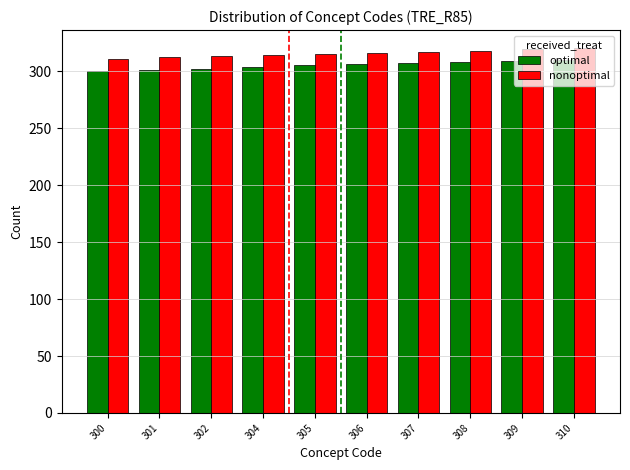

True or false: optimal has a value of 155 at 300.

False